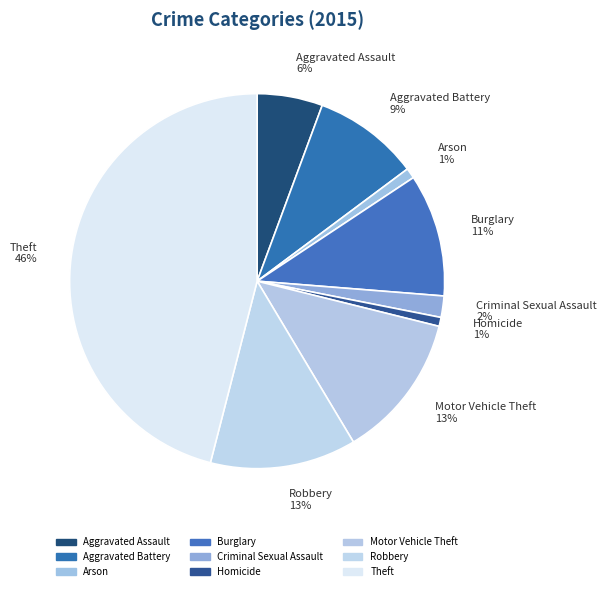

True or false: Criminal Sexual Assault accounts for 2% of the total.

True